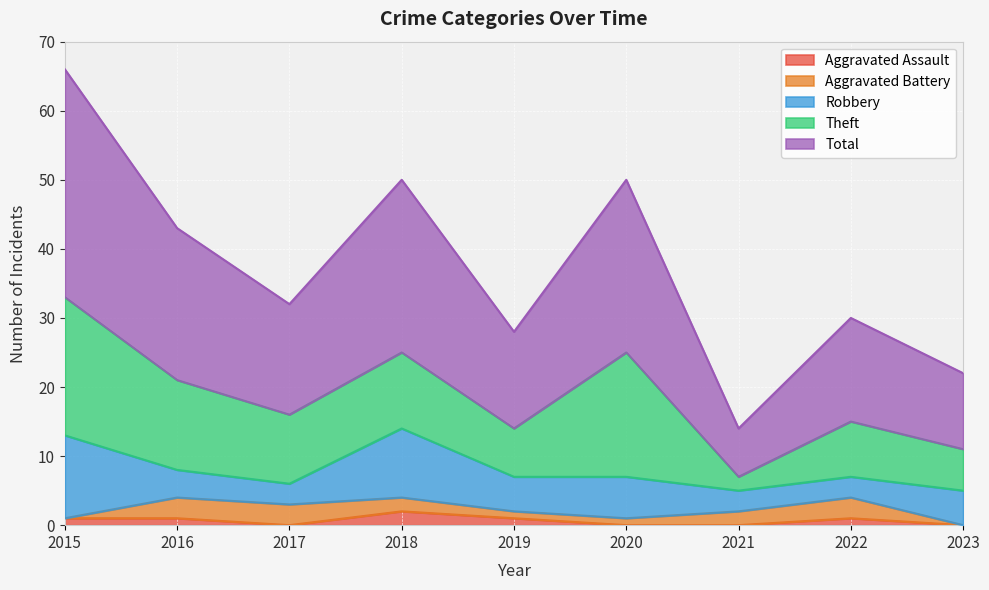

Which category has the highest value in the Robbery series?

2015